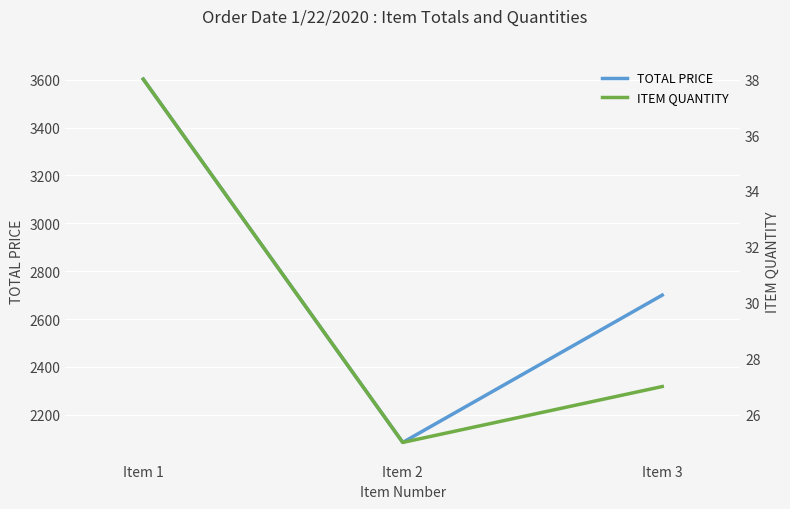

What is the sum of the TOTAL PRICE values at Item 1 and Item 3?

6302.0